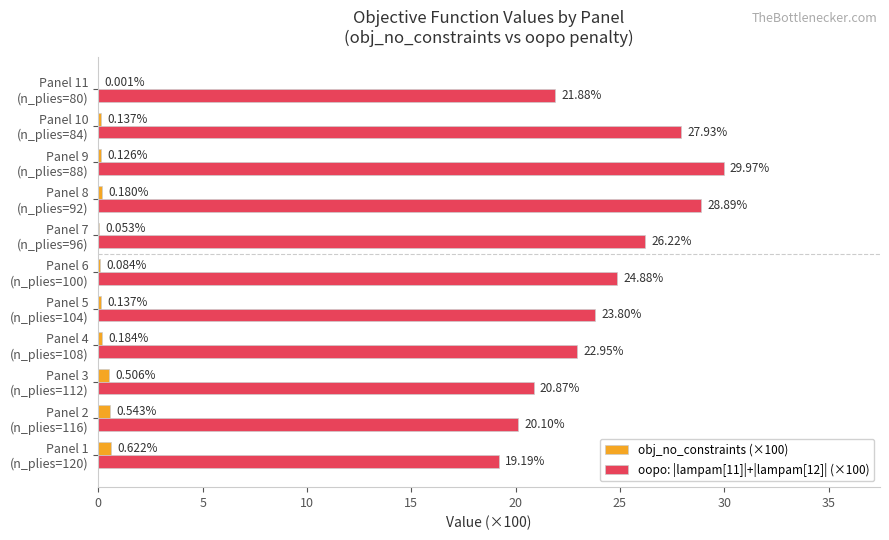

Which series has the largest total across all categories?

oopo: |lampam[11]|+|lampam[12]| (×100)